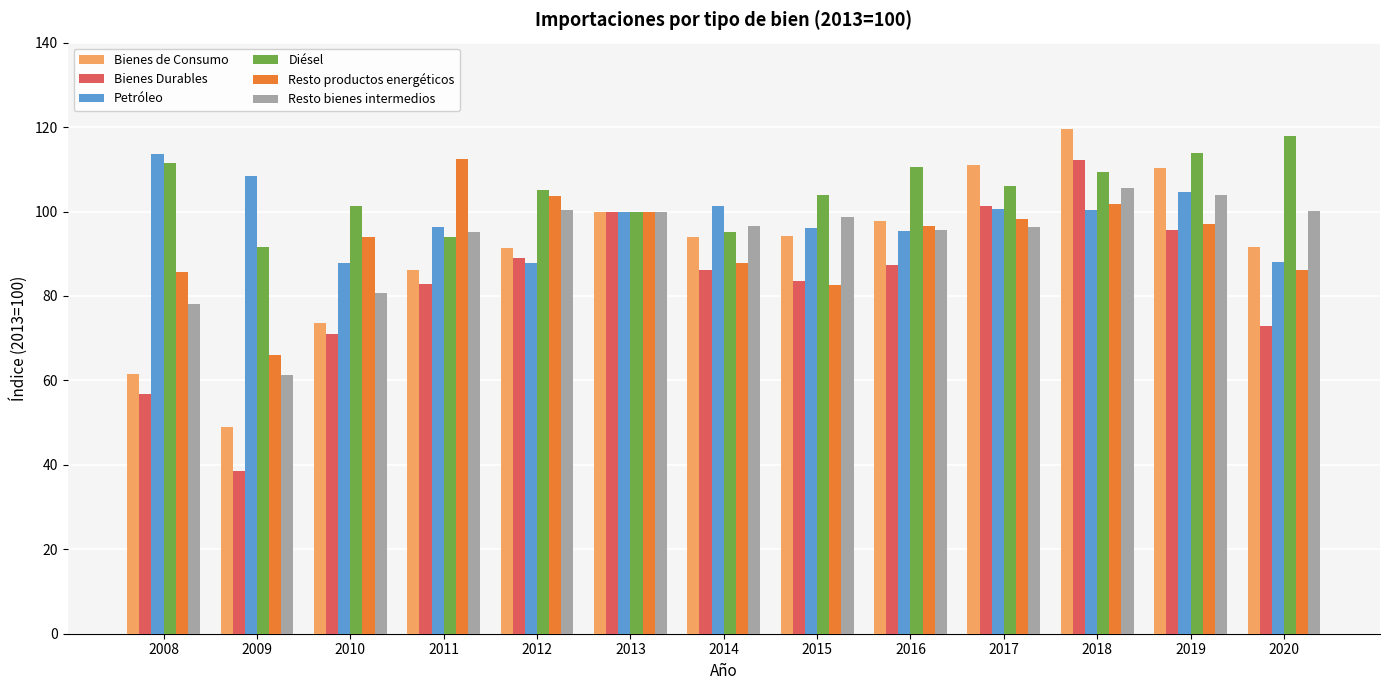

What is the difference between the Diésel values at 2018 and 2014?

14.1